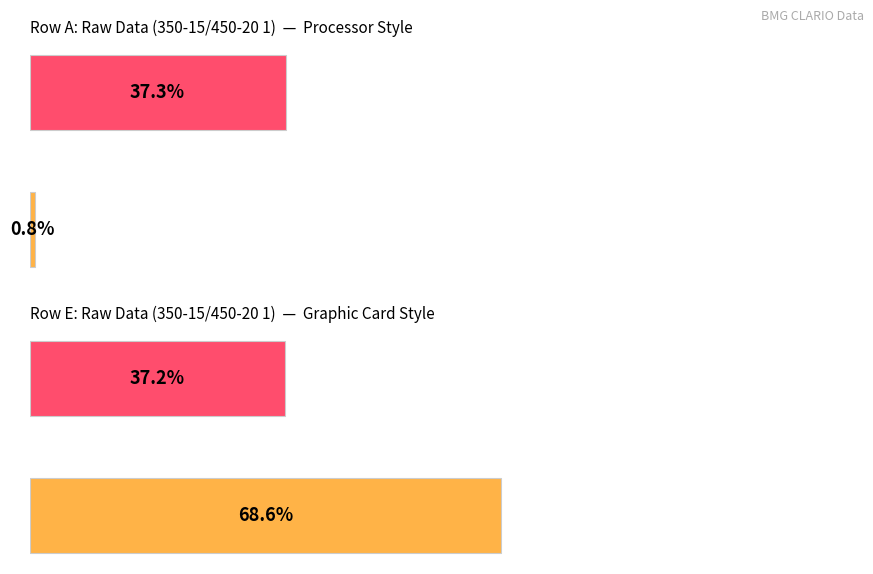

Reading right to left, transcribe all the data shown in this chart.

Average utilization: 37.3	0.8
Maximum utilization: 37.2	68.6